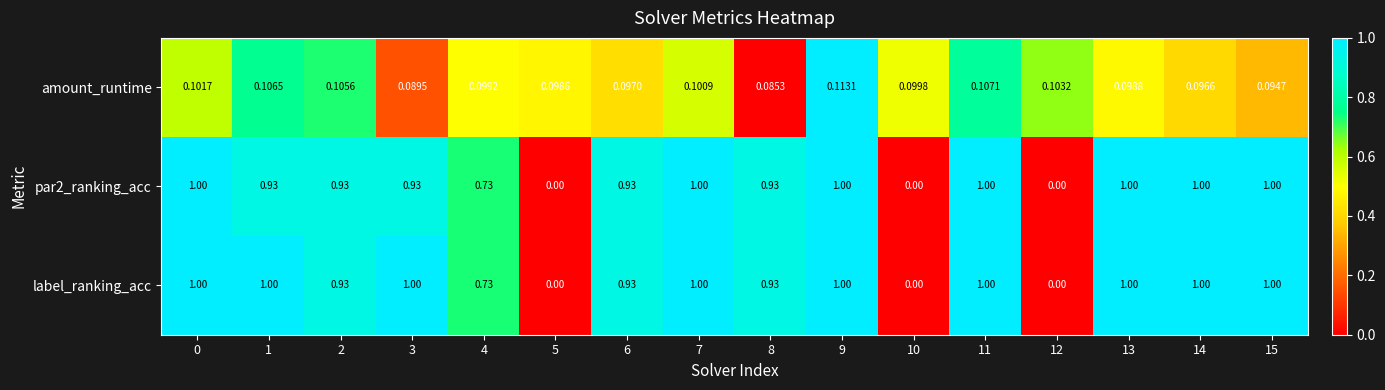

Is the value of par2_ranking_acc at 9 greater than the value of label_ranking_acc at 12?

Yes